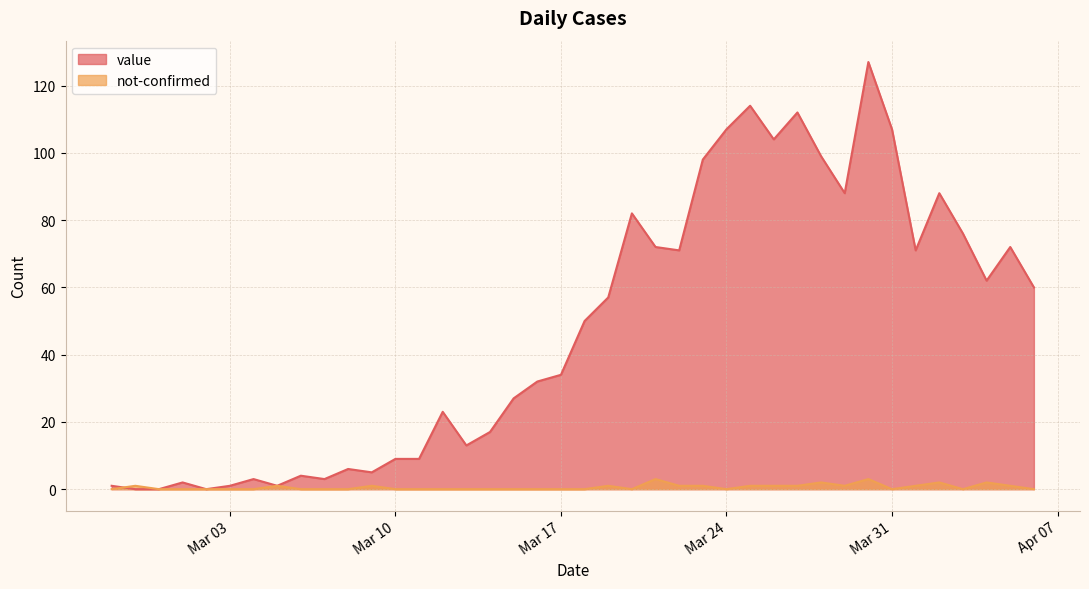

Which series has the widest spread of values?

value